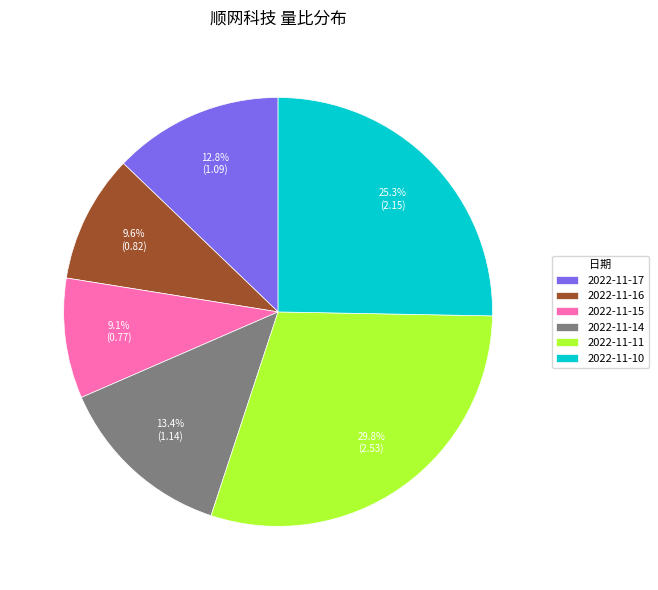

How much of the chart is everything except 2022-11-15?

90.9%